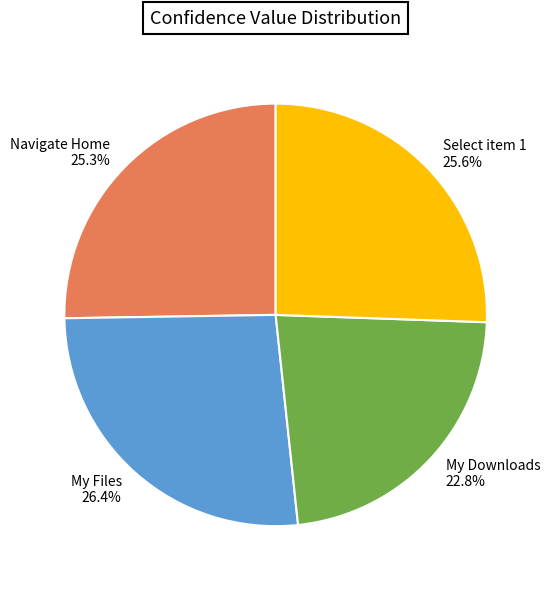

To the nearest percent, what portion does Select item 1 represent?

26%